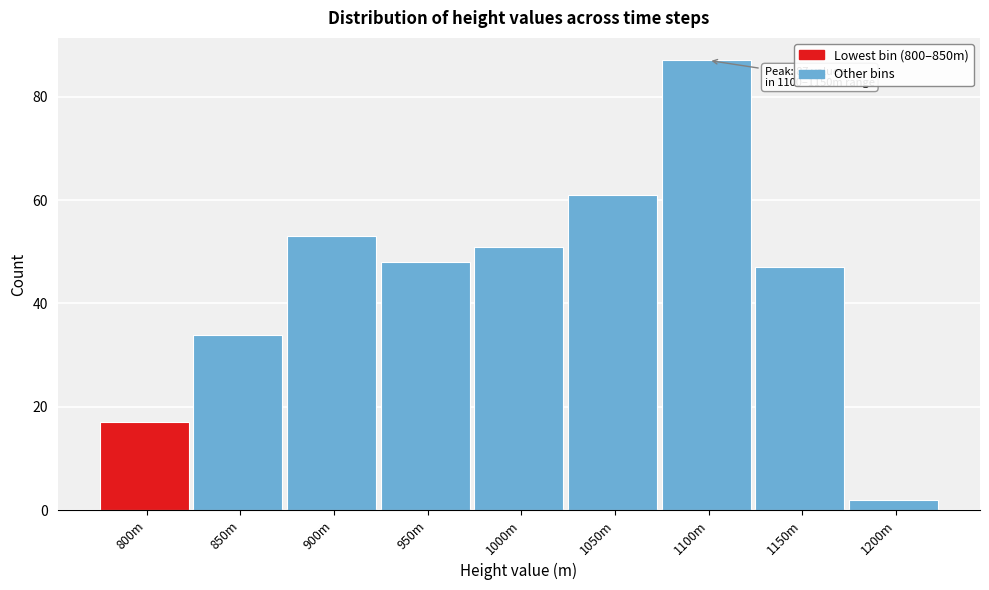

Reading left to right, list all the values displayed in this chart.

800m=17	850m=34	900m=53	950m=48	1000m=51	1050m=61	1100m=87	1150m=47	1200m=2